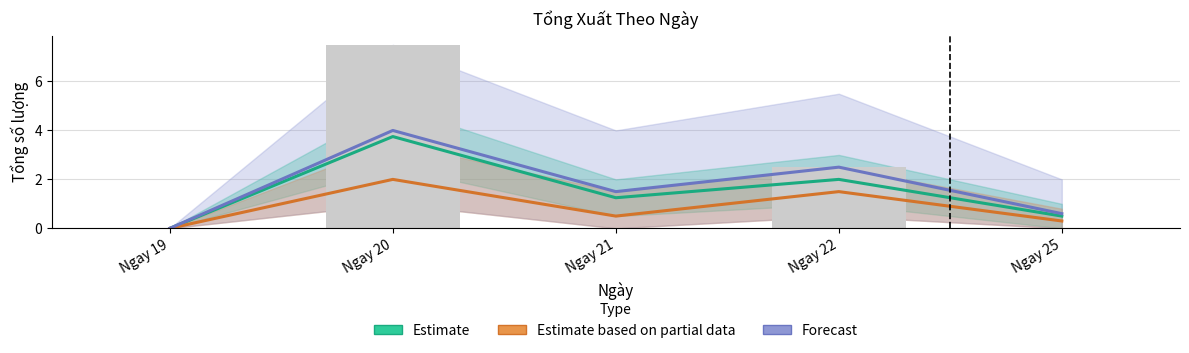

How many positive values does the Estimate based on partial data series have?

4